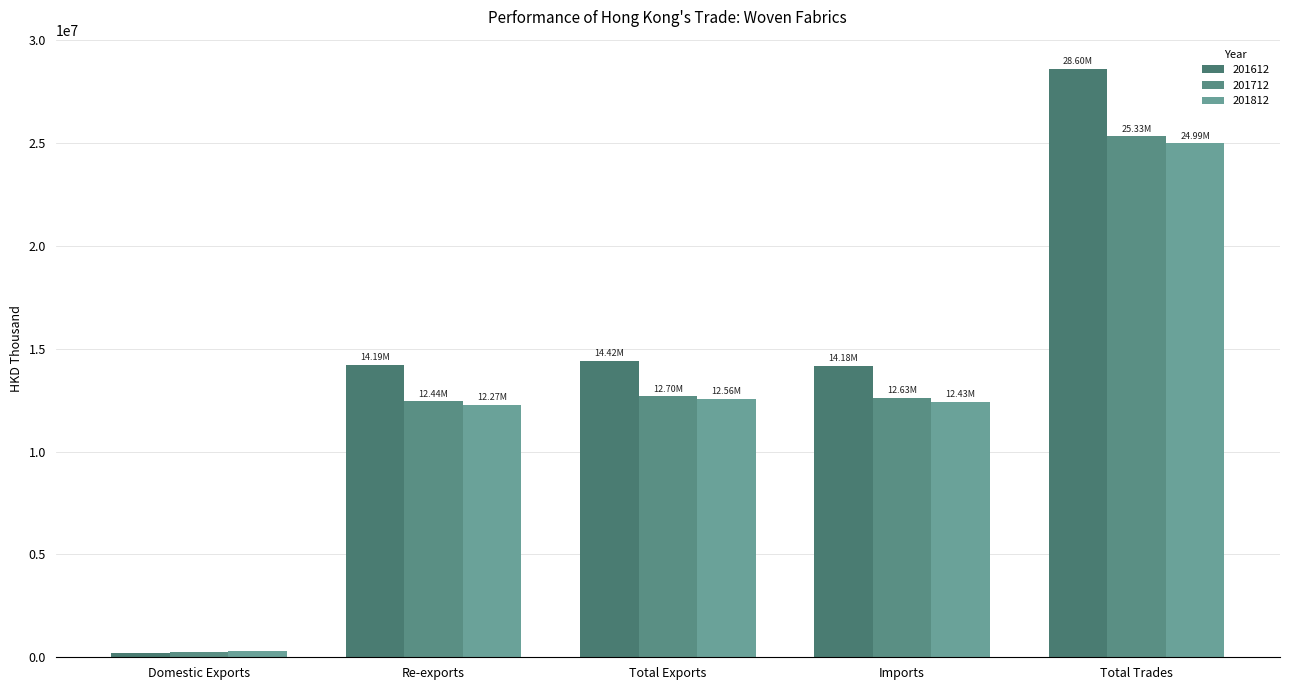

Is the value of 201712 at Total Exports greater than the value of 201812 at Total Exports?

Yes